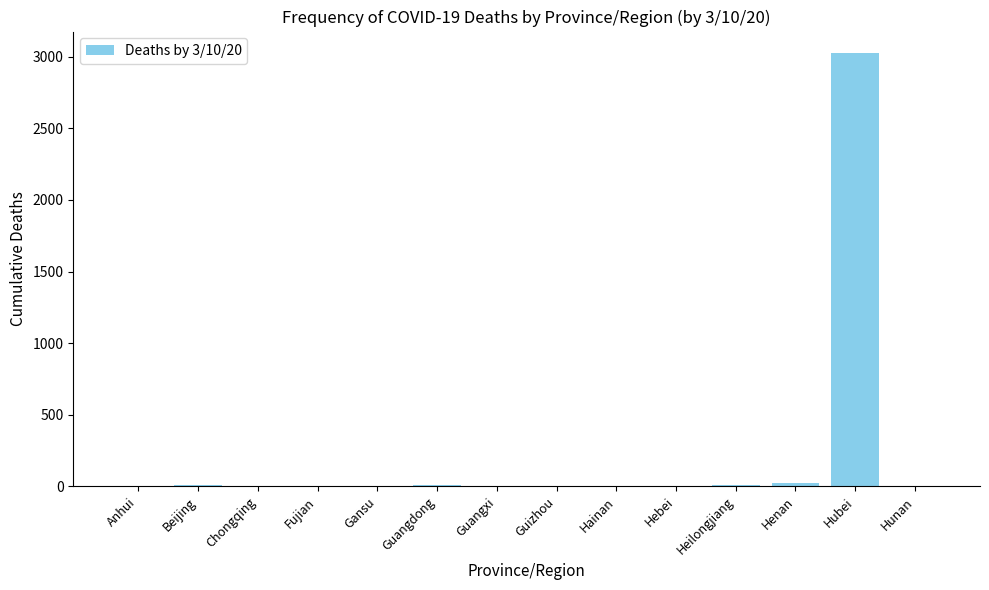

What is the greatest value displayed?

3024